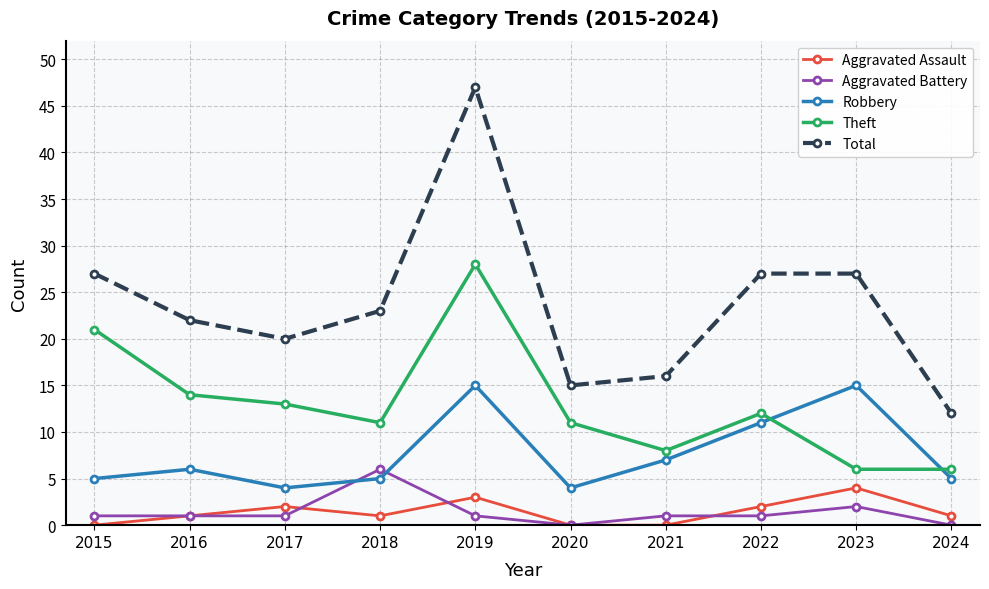

How many Aggravated Assault values are between 0 and 2?

8